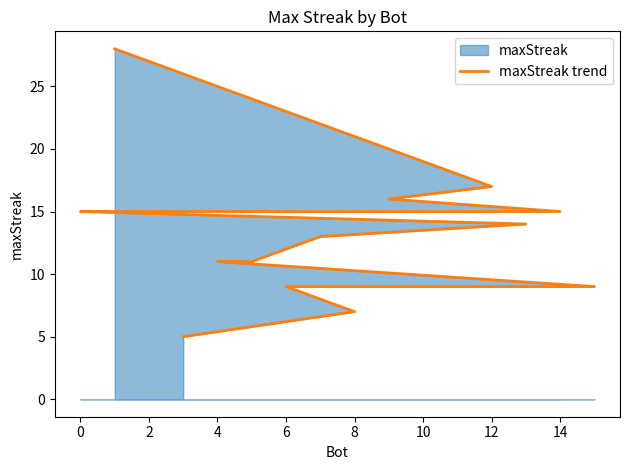

The chart shows a value of 15 at 6. True or false?

False